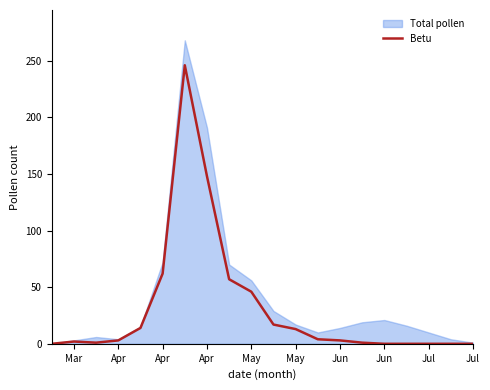

How many data points are less than 3?

9